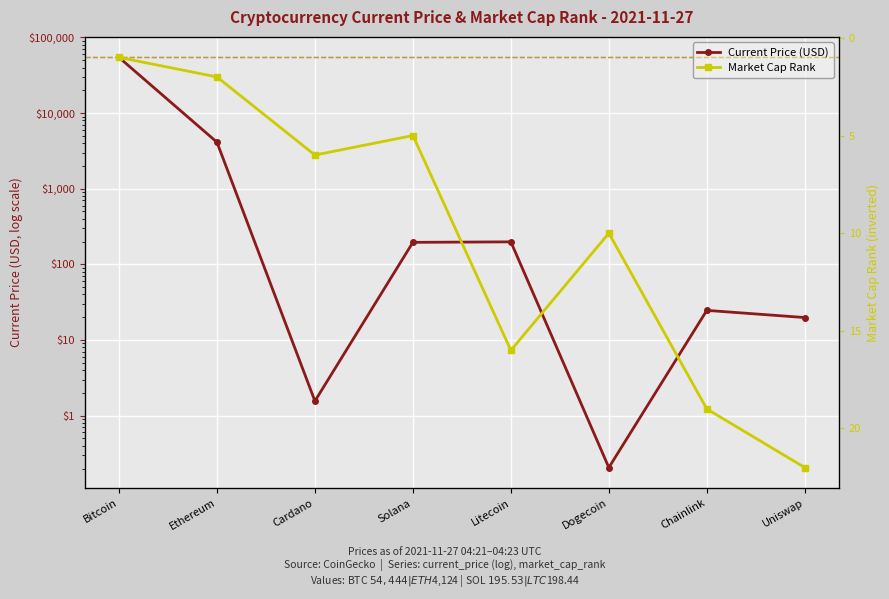

How many data points in Market Cap Rank are above 10?

3